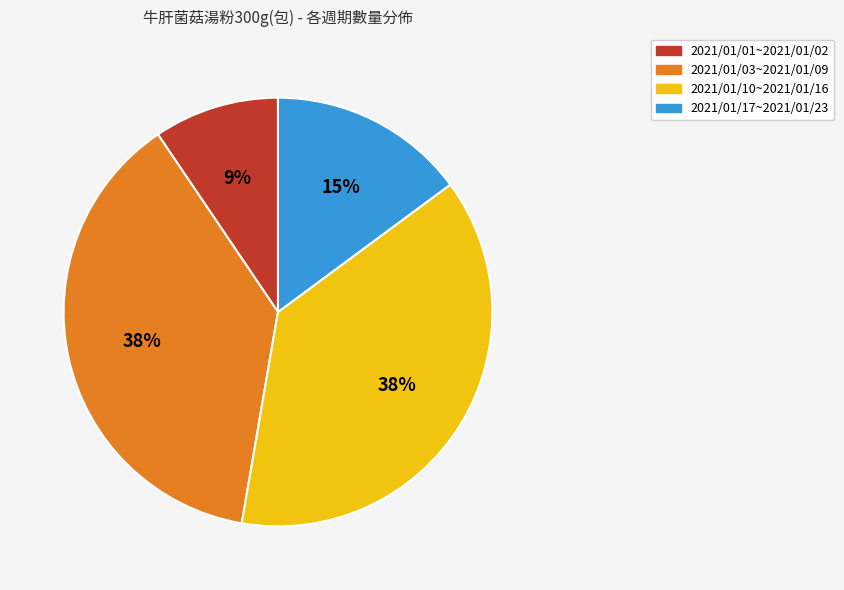

Is there a majority slice in this chart?

No